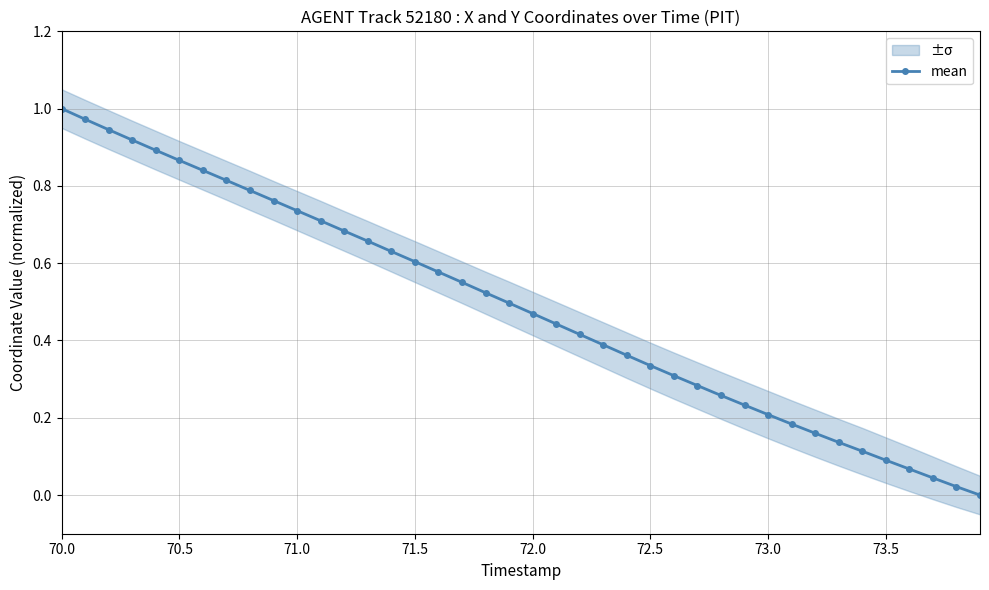

The value of mean at 71.5 is 0.2. True or false?

False